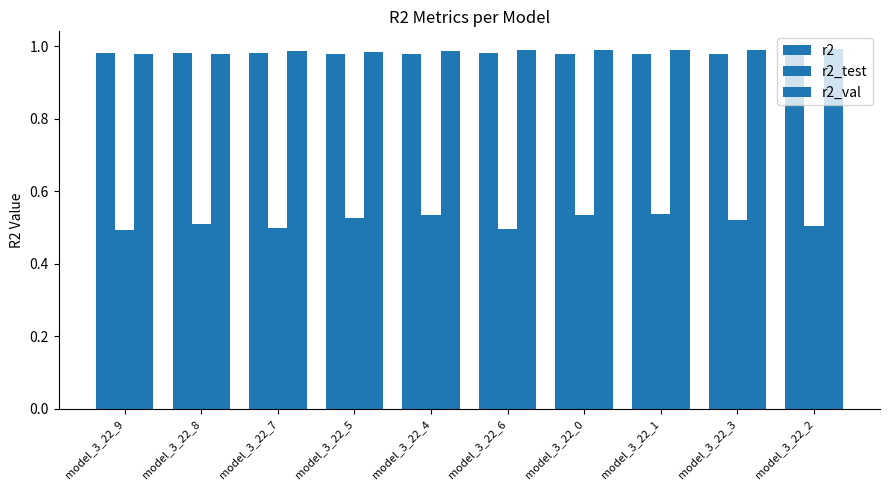

Reading left to right, transcribe all the data shown in this chart.

r2: model_3_22_9=1.0	model_3_22_8=1.0	model_3_22_7=1.0	model_3_22_5=1.0	model_3_22_4=1.0	model_3_22_6=1.0	model_3_22_0=1.0	model_3_22_1=1.0	model_3_22_3=1.0	model_3_22_2=1.0
r2_test: model_3_22_9=0.5	model_3_22_8=0.5	model_3_22_7=0.5	model_3_22_5=0.5	model_3_22_4=0.5	model_3_22_6=0.5	model_3_22_0=0.5	model_3_22_1=0.5	model_3_22_3=0.5	model_3_22_2=0.5
r2_val: model_3_22_9=1.0	model_3_22_8=1.0	model_3_22_7=1.0	model_3_22_5=1.0	model_3_22_4=1.0	model_3_22_6=1.0	model_3_22_0=1.0	model_3_22_1=1.0	model_3_22_3=1.0	model_3_22_2=1.0